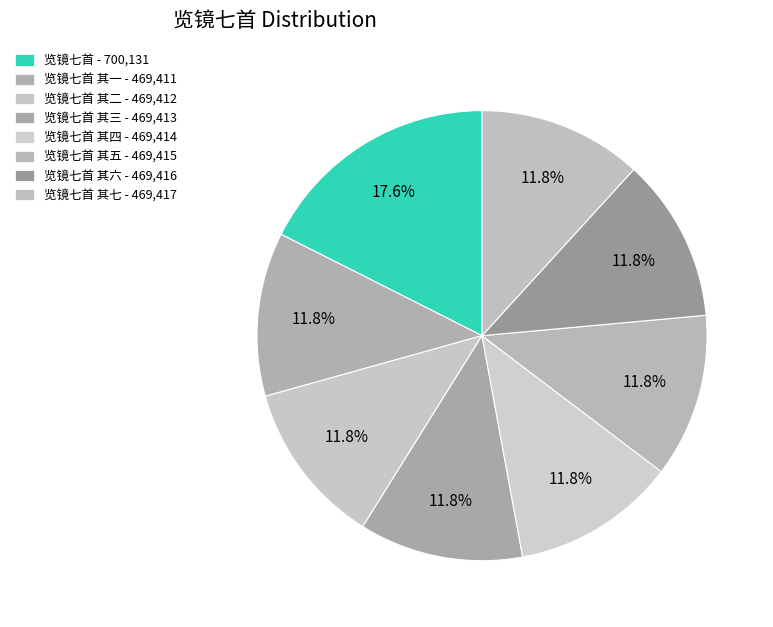

To the nearest percent, what is the average slice percentage?

12%